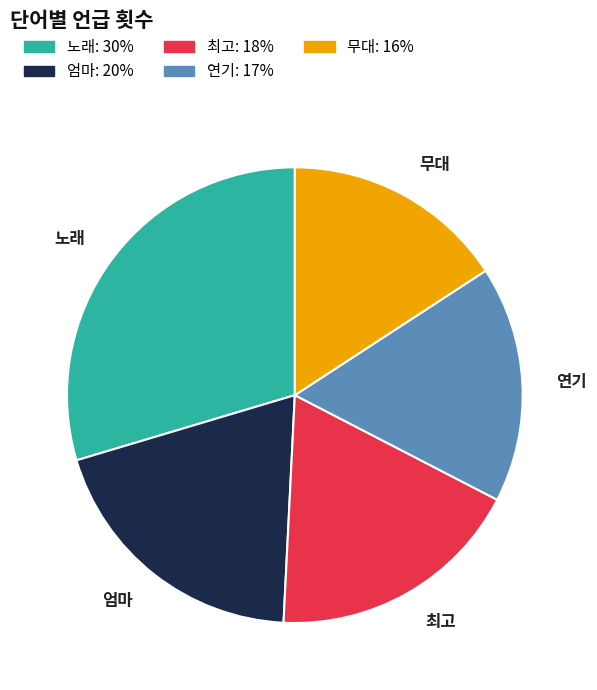

Rank the categories by value from highest to lowest.

노래, 엄마, 최고, 연기, 무대